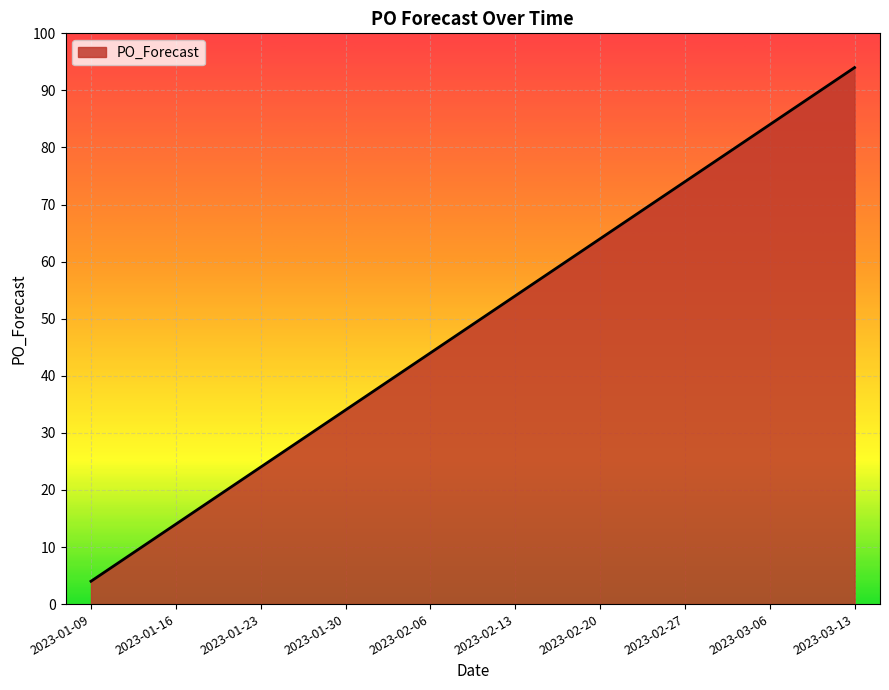

How many values are between 24 and 74?

6